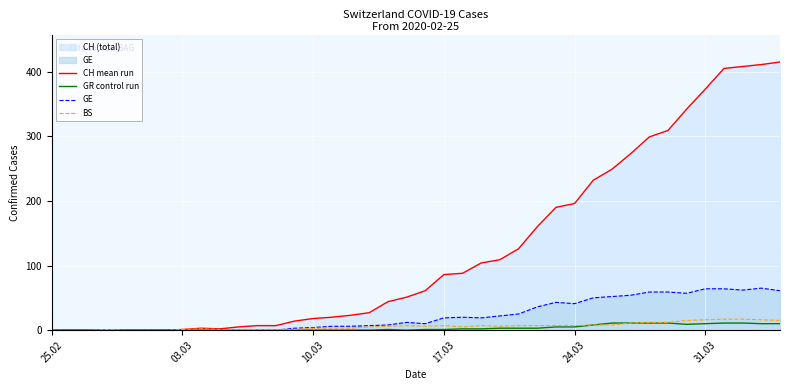

What is the greatest value displayed?

415